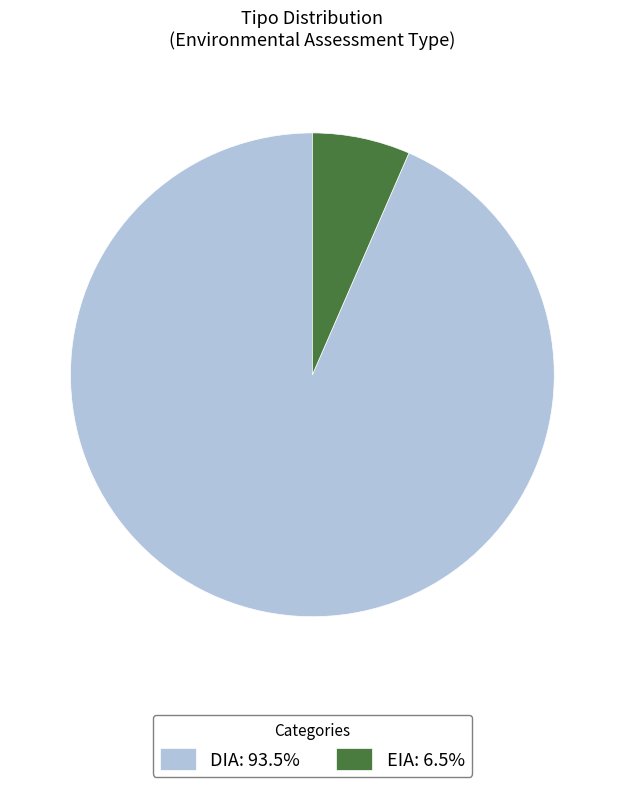

Count the number of slices in the pie.

2